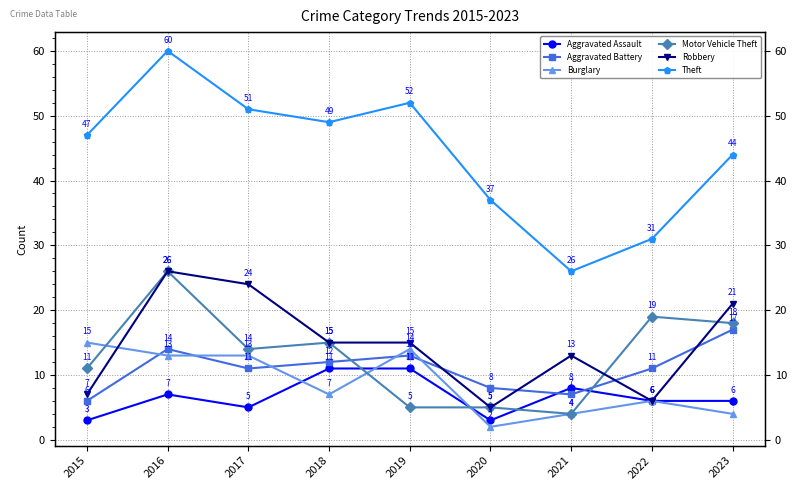

What is the total value across all series at 2023?

110